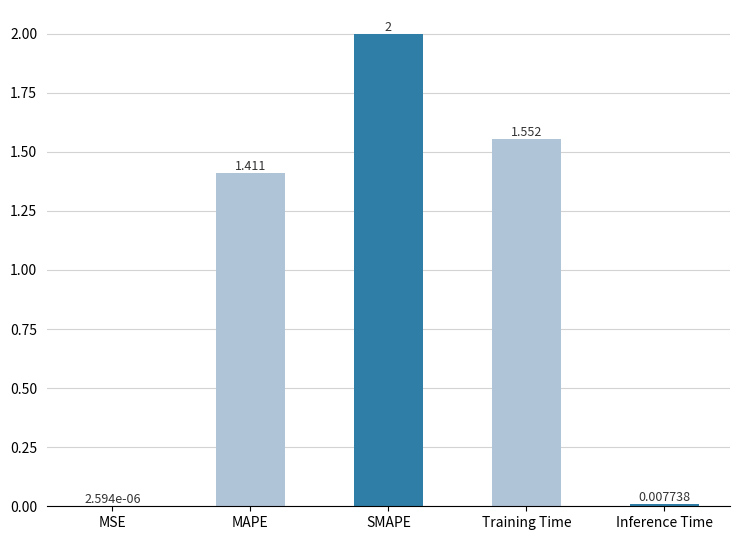

What is the greatest value displayed?

2.0